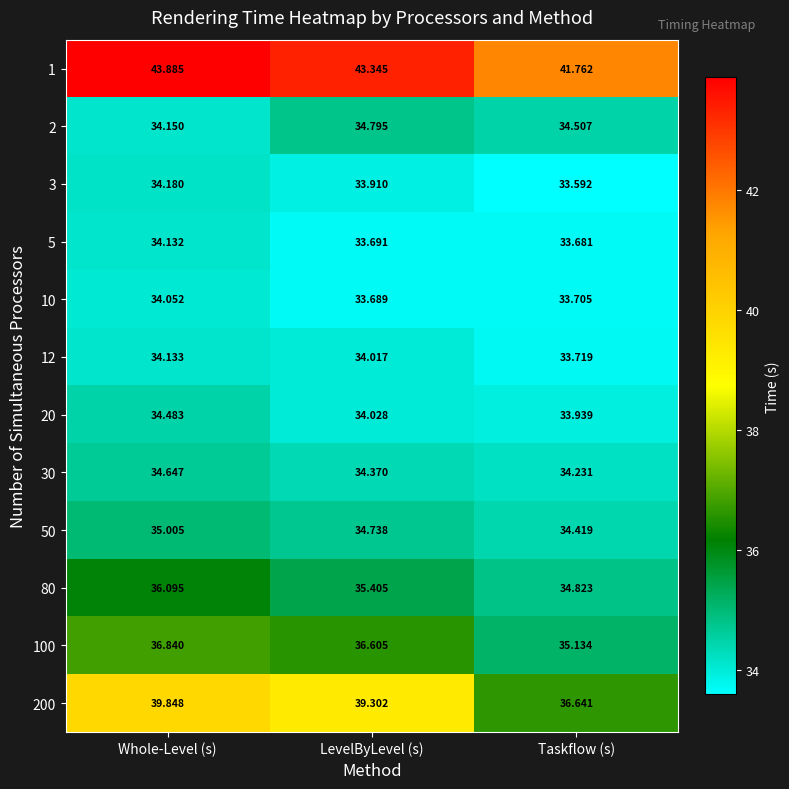

Count the number of data series in this chart.

12